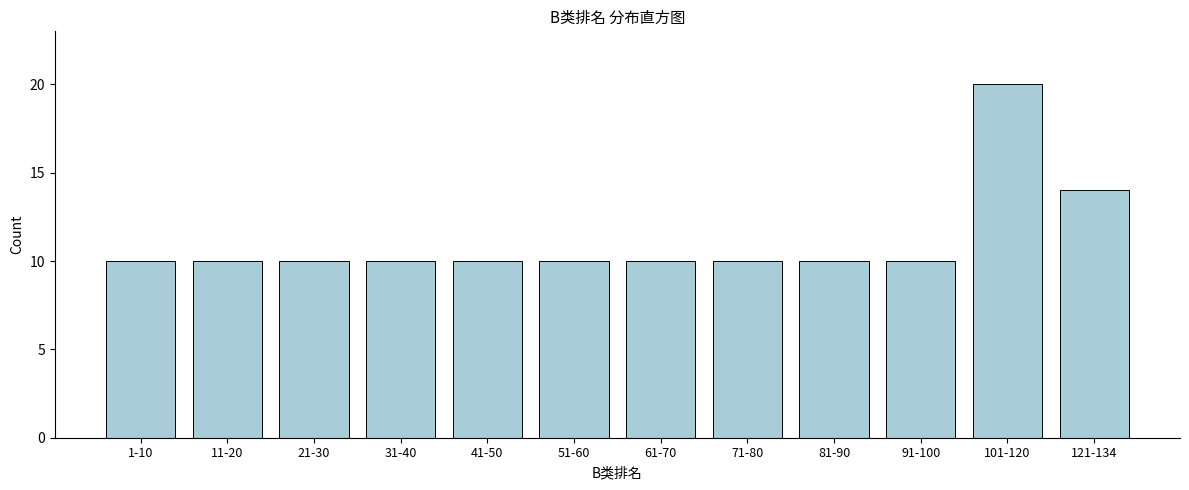

Reading left to right, extract all data points from this chart.

10	10	10	10	10	10	10	10	10	10	20	14